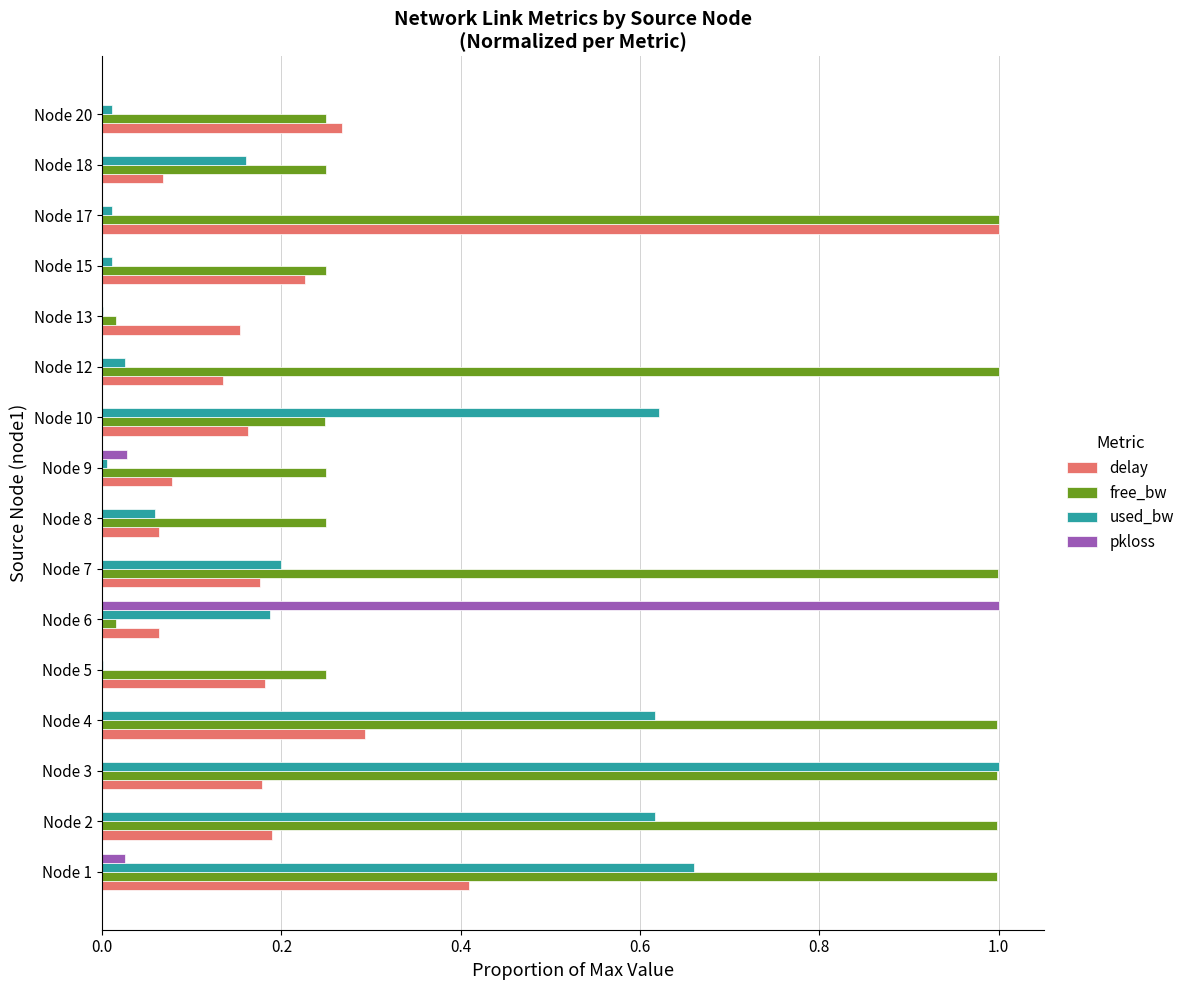

How many categories are shown in the chart?

16